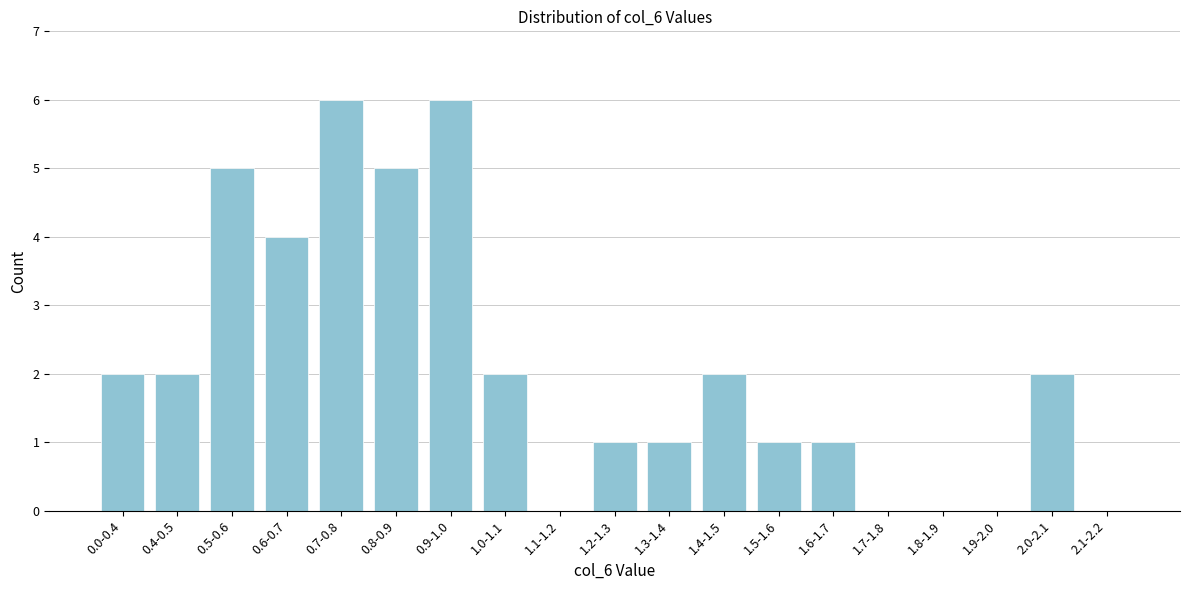

Reading left to right, what are all the values shown in this chart?

0.0-0.4=2	0.4-0.5=2	0.5-0.6=5	0.6-0.7=4	0.7-0.8=6	0.8-0.9=5	0.9-1.0=6	1.0-1.1=2	1.1-1.2=0	1.2-1.3=1	1.3-1.4=1	1.4-1.5=2	1.5-1.6=1	1.6-1.7=1	1.7-1.8=0	1.8-1.9=0	1.9-2.0=0	2.0-2.1=2	2.1-2.2=0